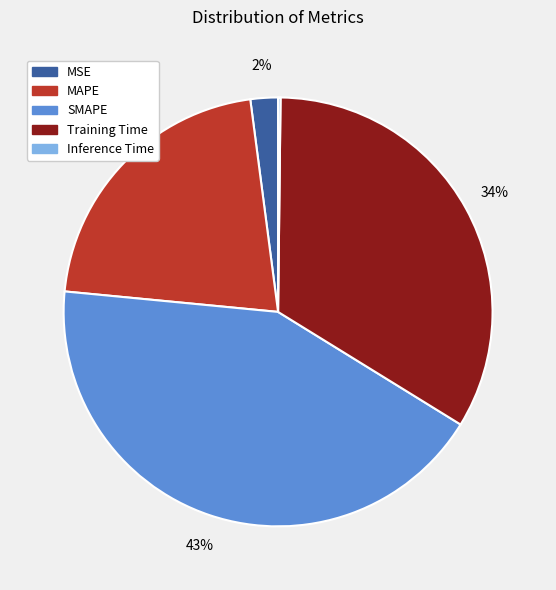

Does any single category account for the majority?

No